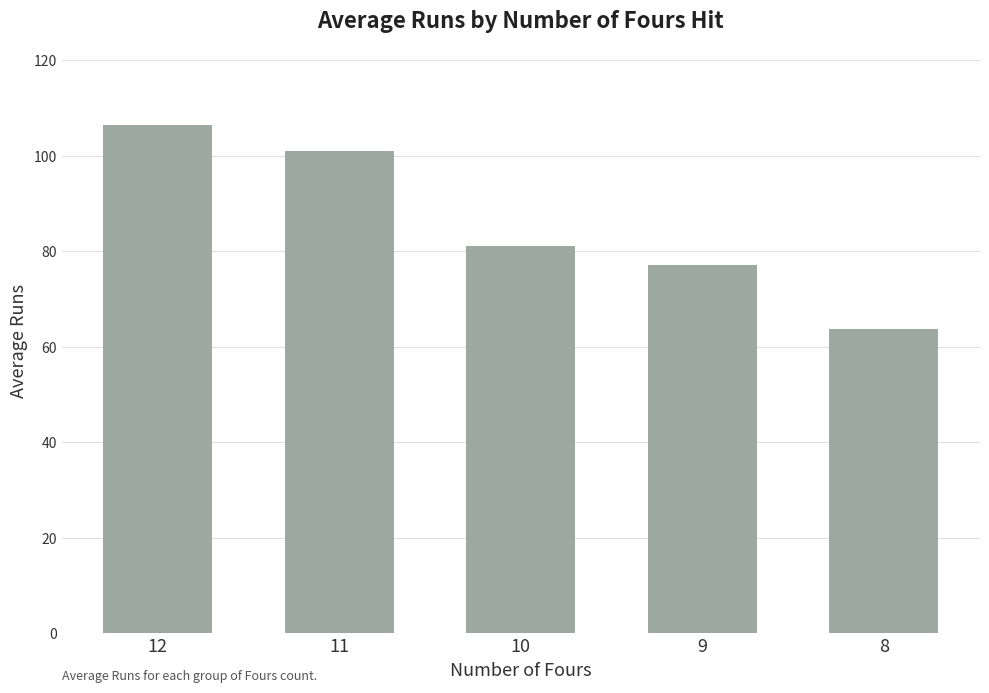

Which label corresponds to the smallest value in the chart?

8